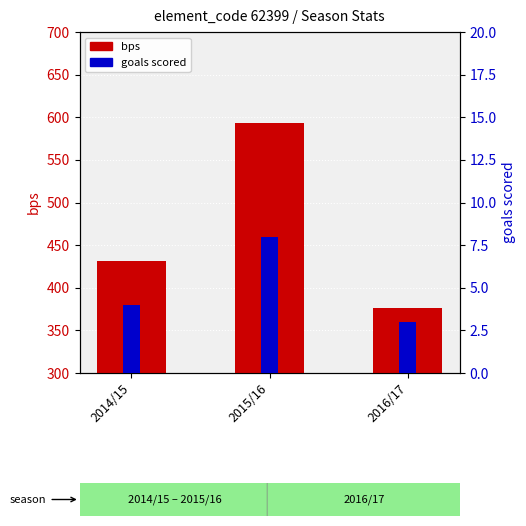

What is the label of the 1st bar from the right?

2016/17